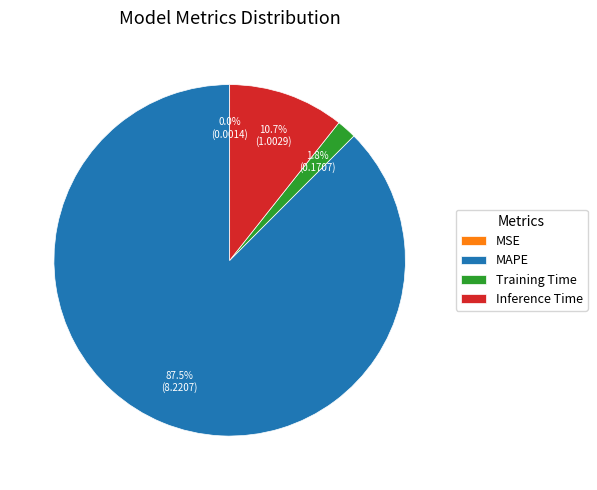

To the nearest percent, what is the combined percentage of Training Time and MAPE?

89%